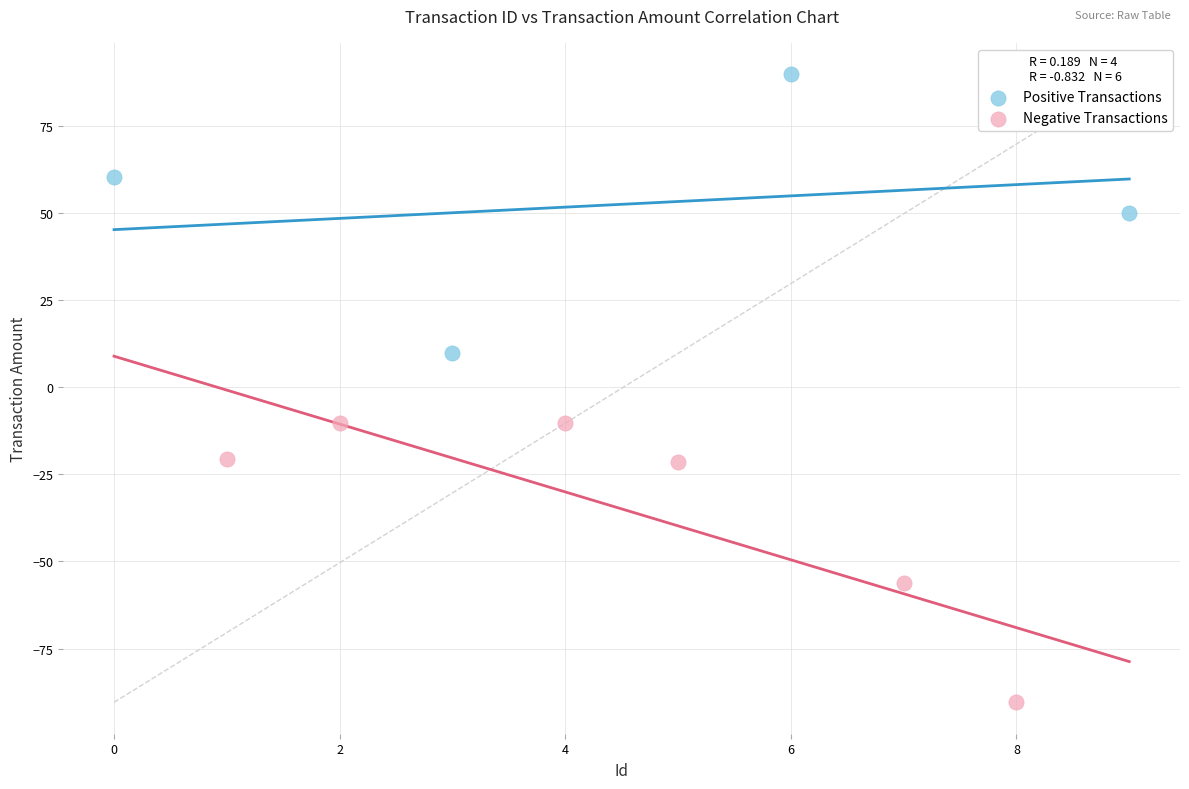

Which series reaches the minimum Y coordinate?

Negative Transactions